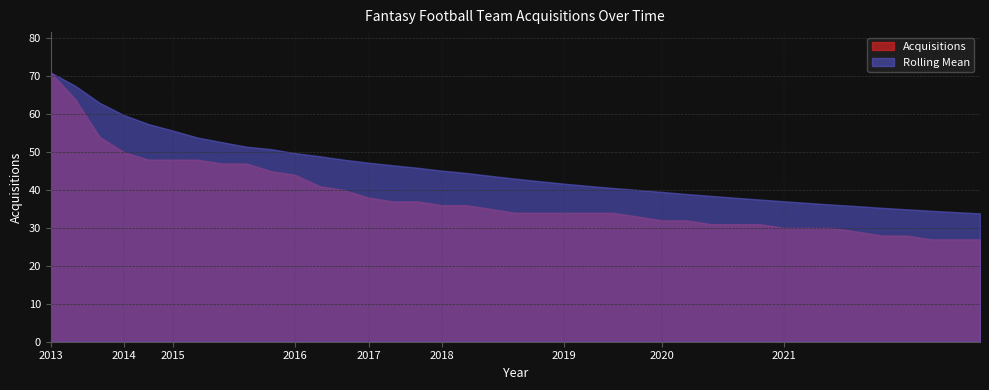

What is the sum of all Acquisitions values?

1482.0